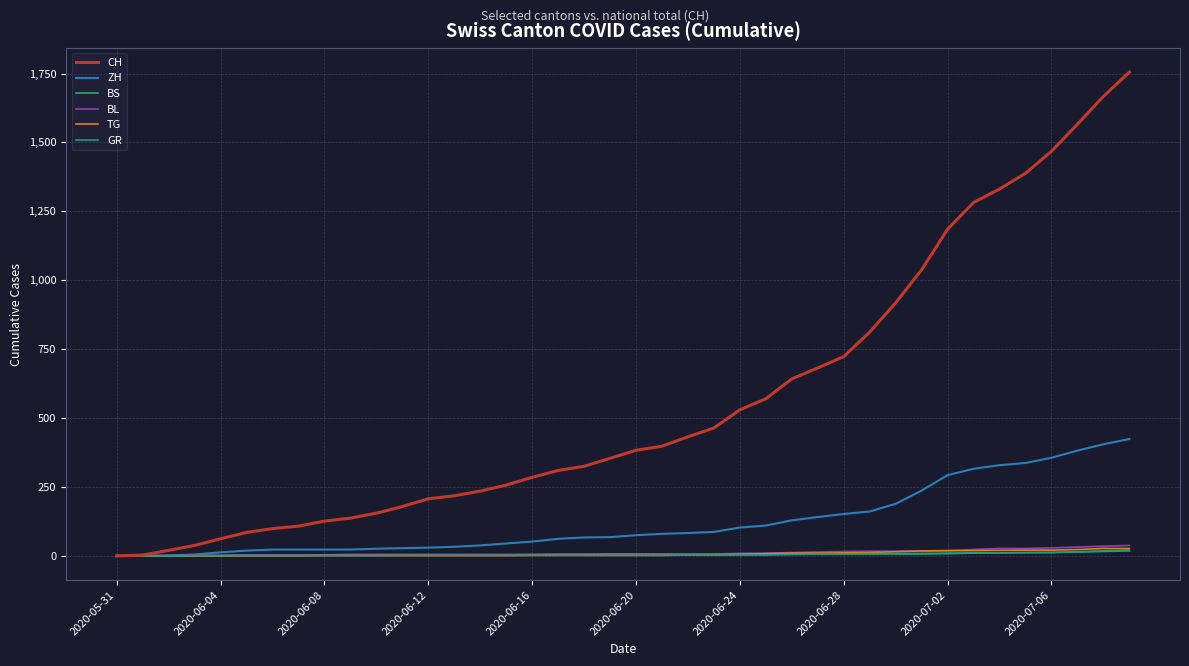

What is the greatest value displayed?

1755